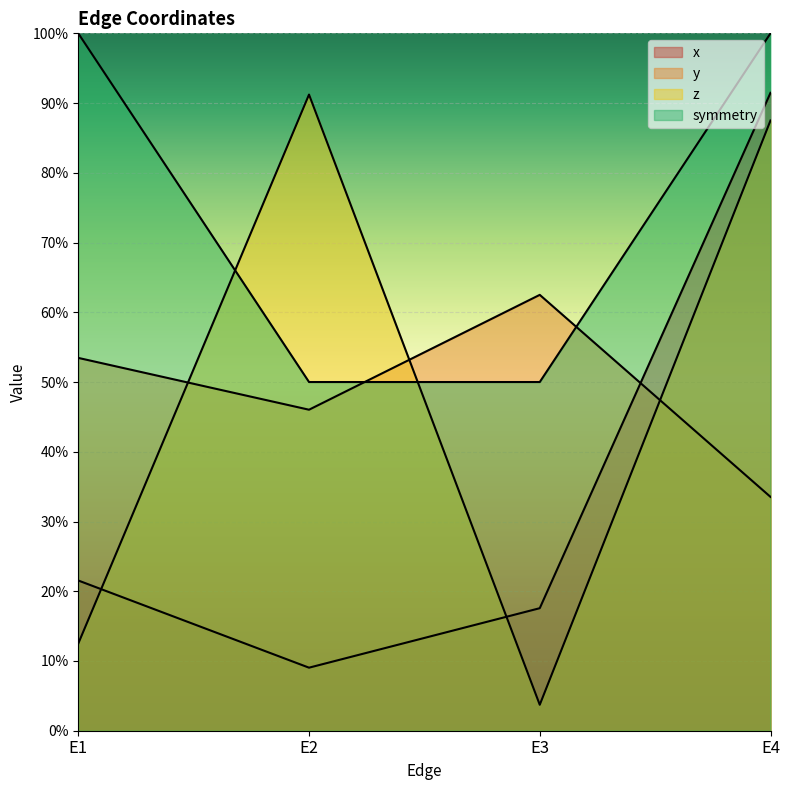

How many values in the symmetry series are below 1?

2